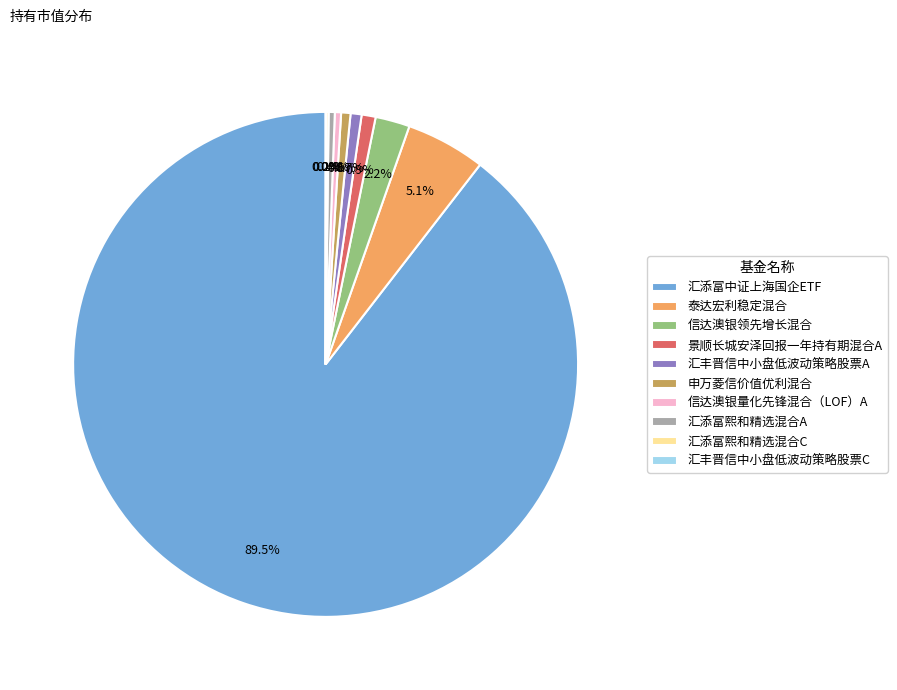

To the nearest percent, what is the average slice percentage?

10%